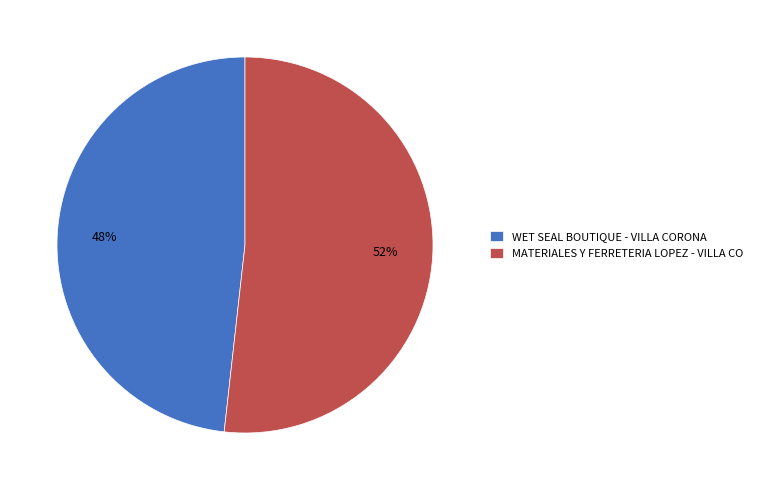

How many slices are in this pie chart?

2